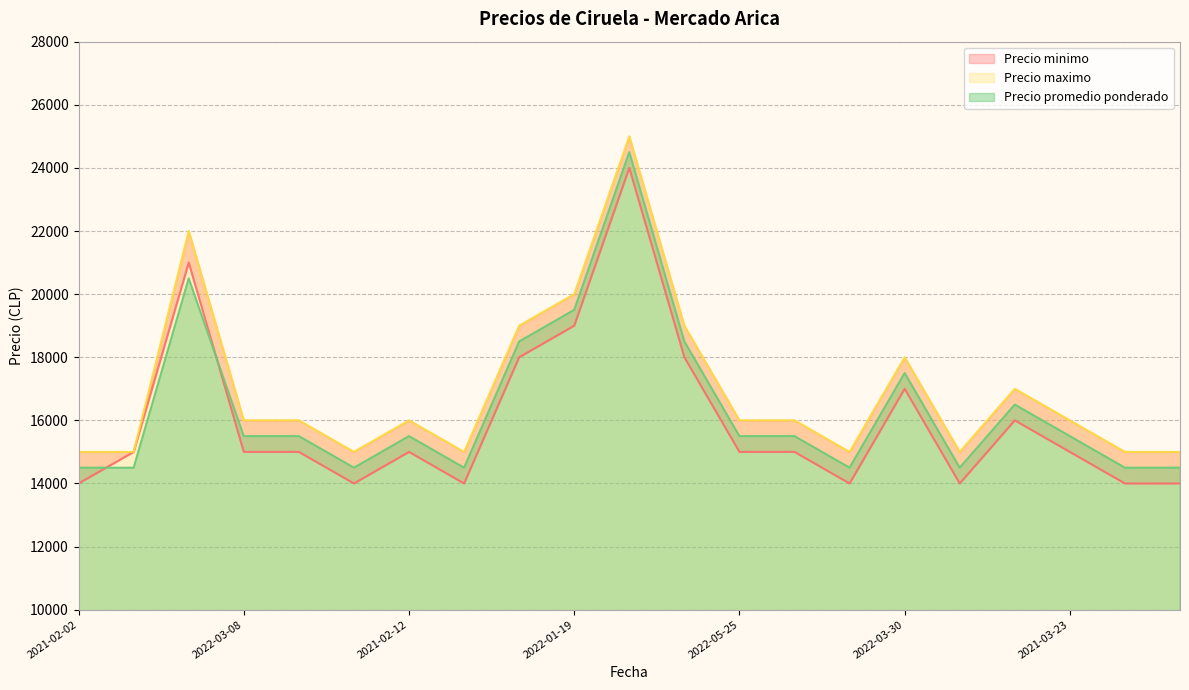

What is the label of the 11th point from the left?

2020-12-04